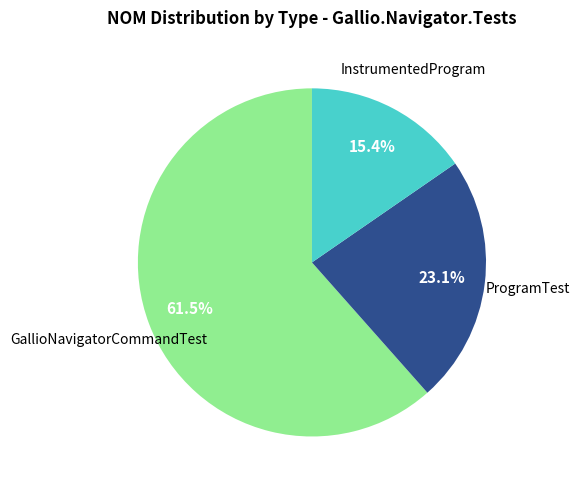

How many segments does this pie chart have?

3